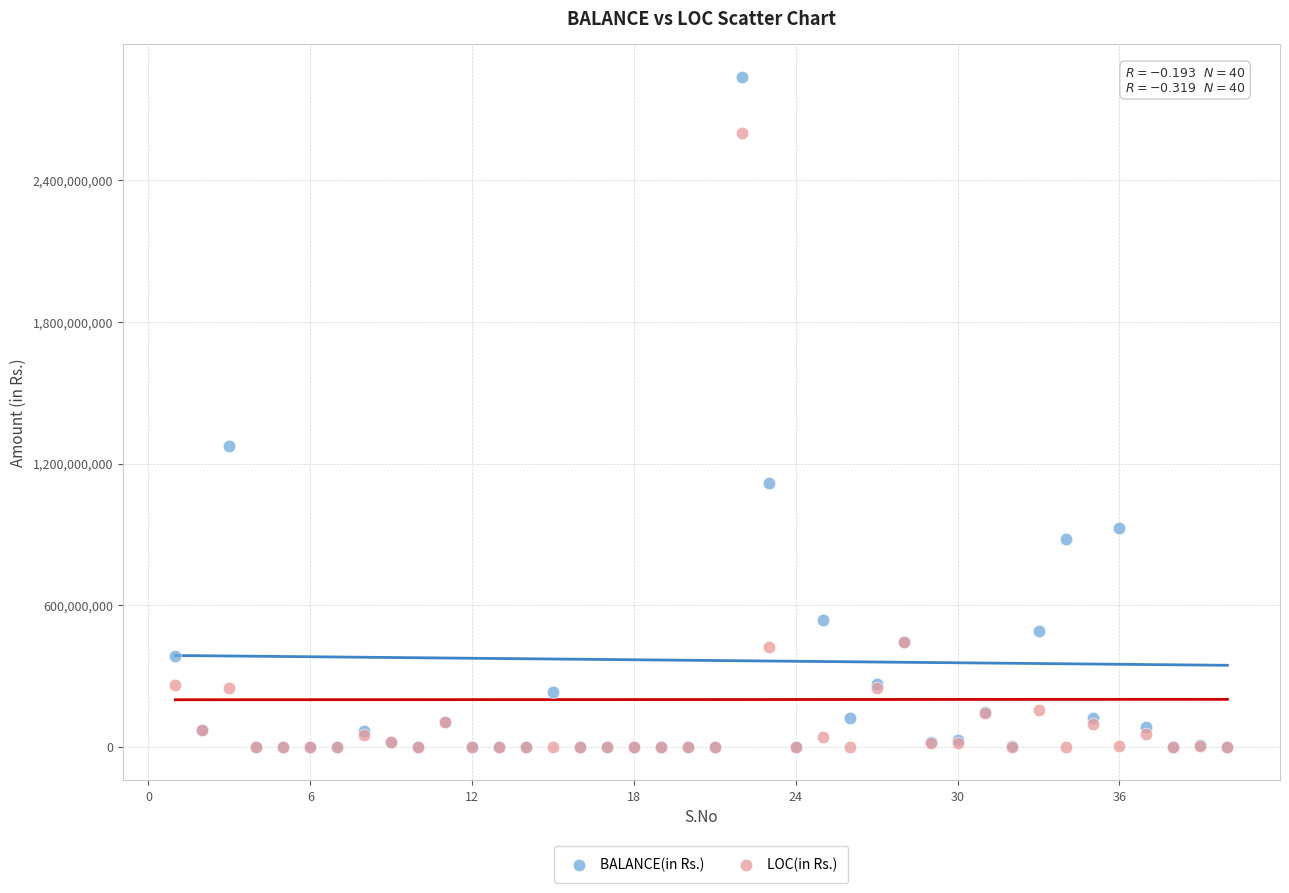

Which series contains the highest Y value?

BALANCE(in Rs.)